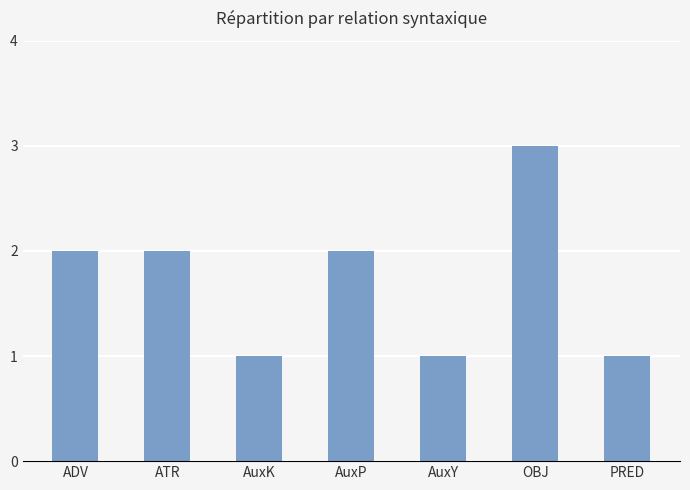

Between ATR and AuxK, which is larger?

ATR